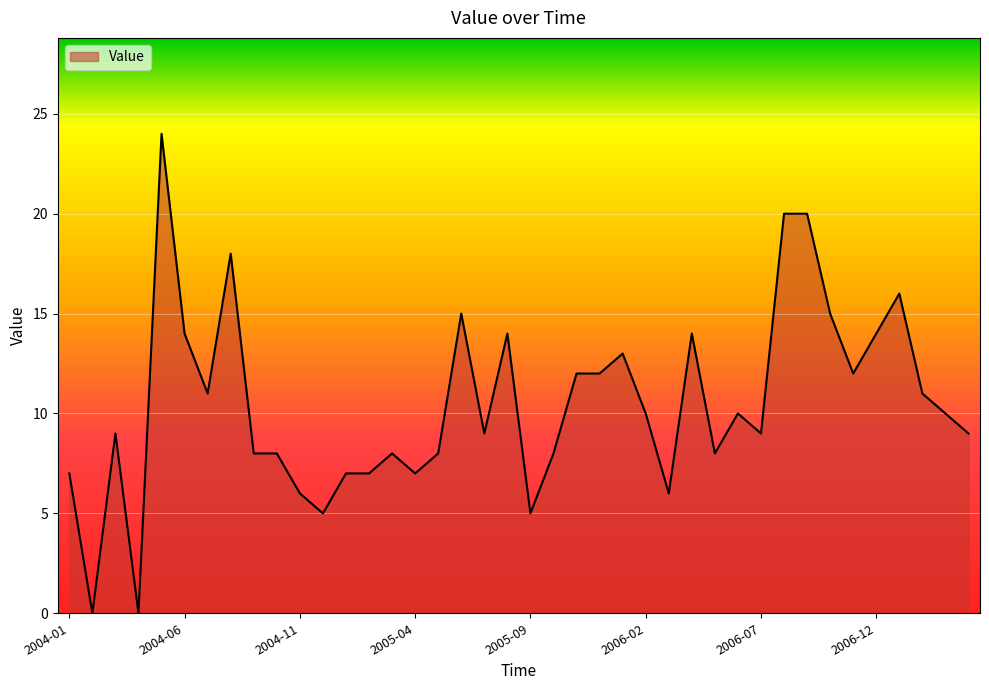

How many lines are shown in the chart?

1